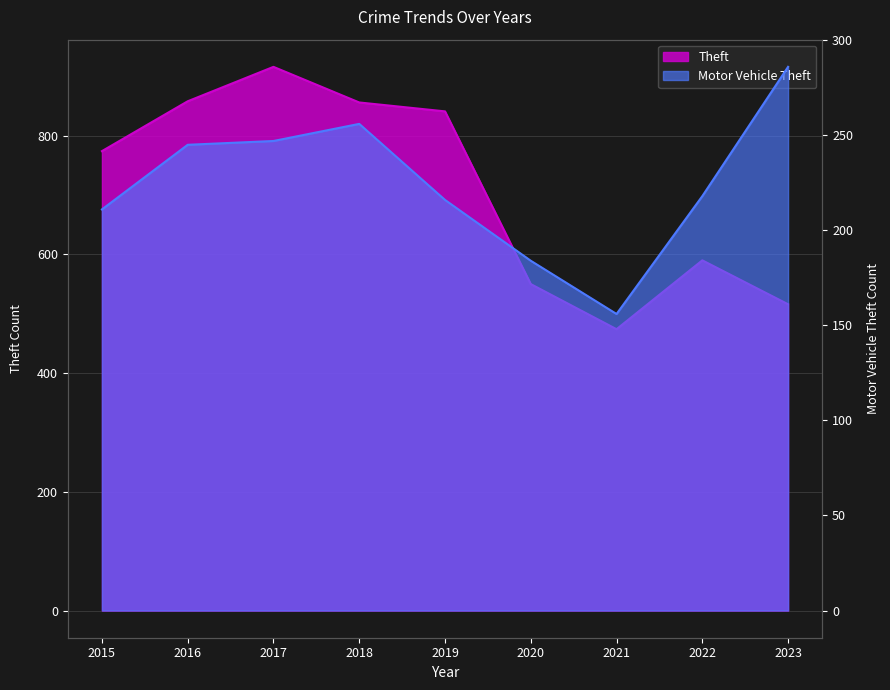

What is the total value across all series at 2022?

808